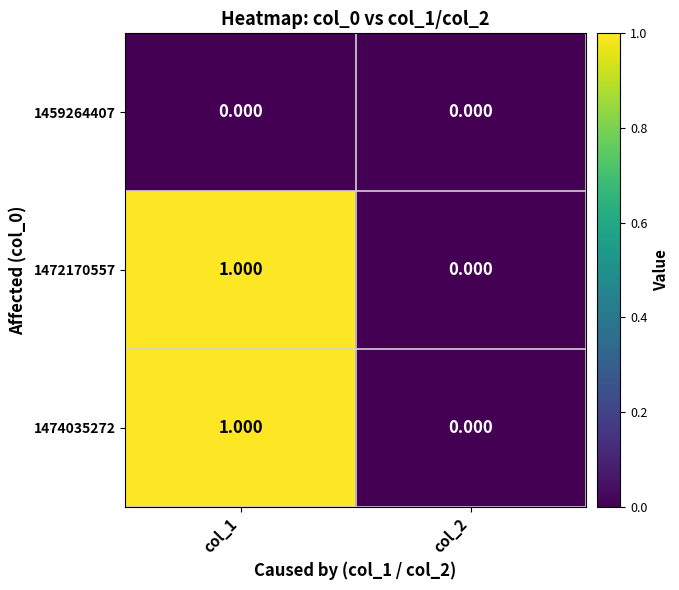

Reading right to left, list all the values displayed in this chart.

1459264407: col_2=0	col_1=0
1472170557: col_2=0	col_1=1
1474035272: col_2=0	col_1=1